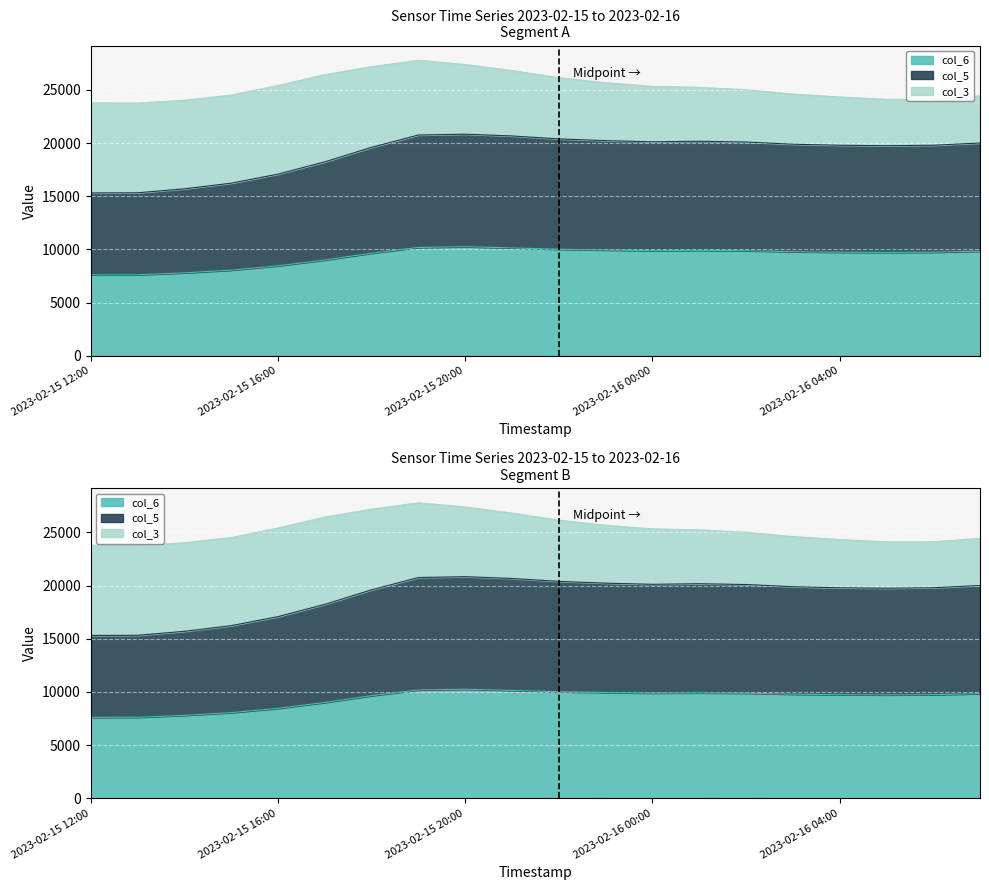

What is the minimum value shown in the chart?

7614.5